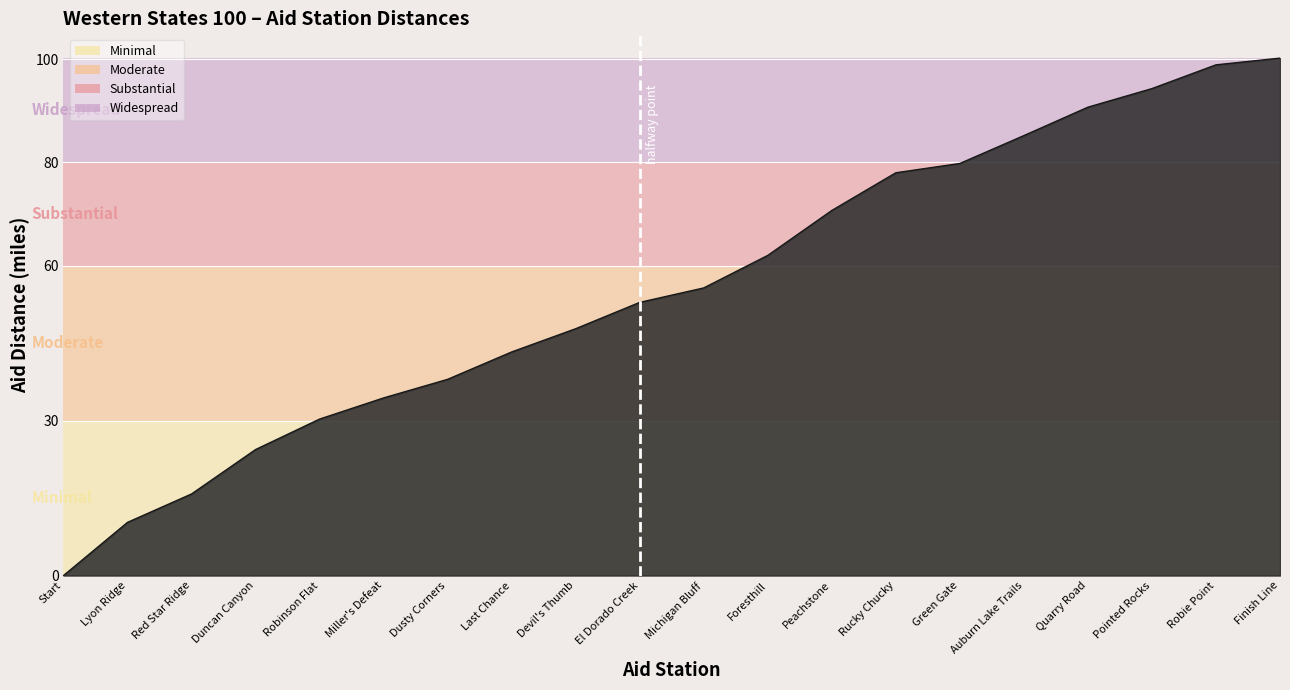

What position from the right is Rucky Chucky?

7